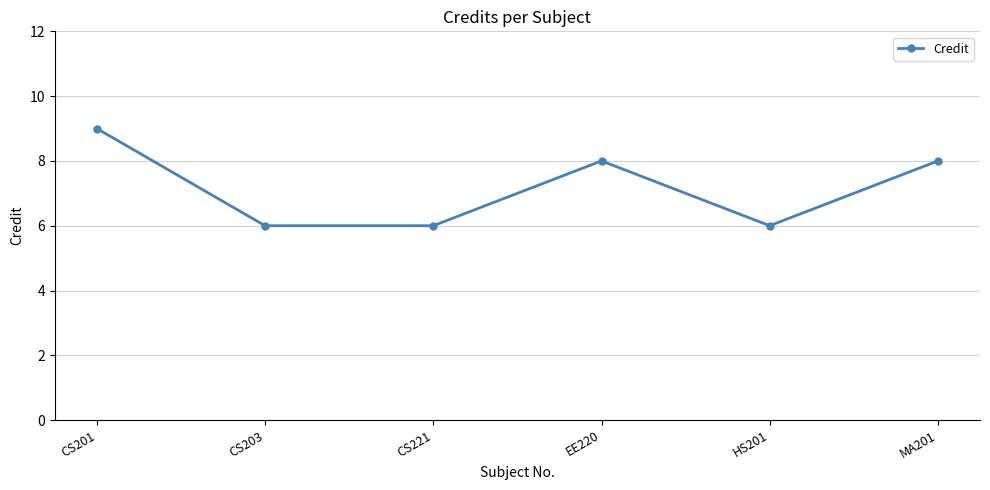

True or false: there are more than 1 points higher than both neighbors.

False